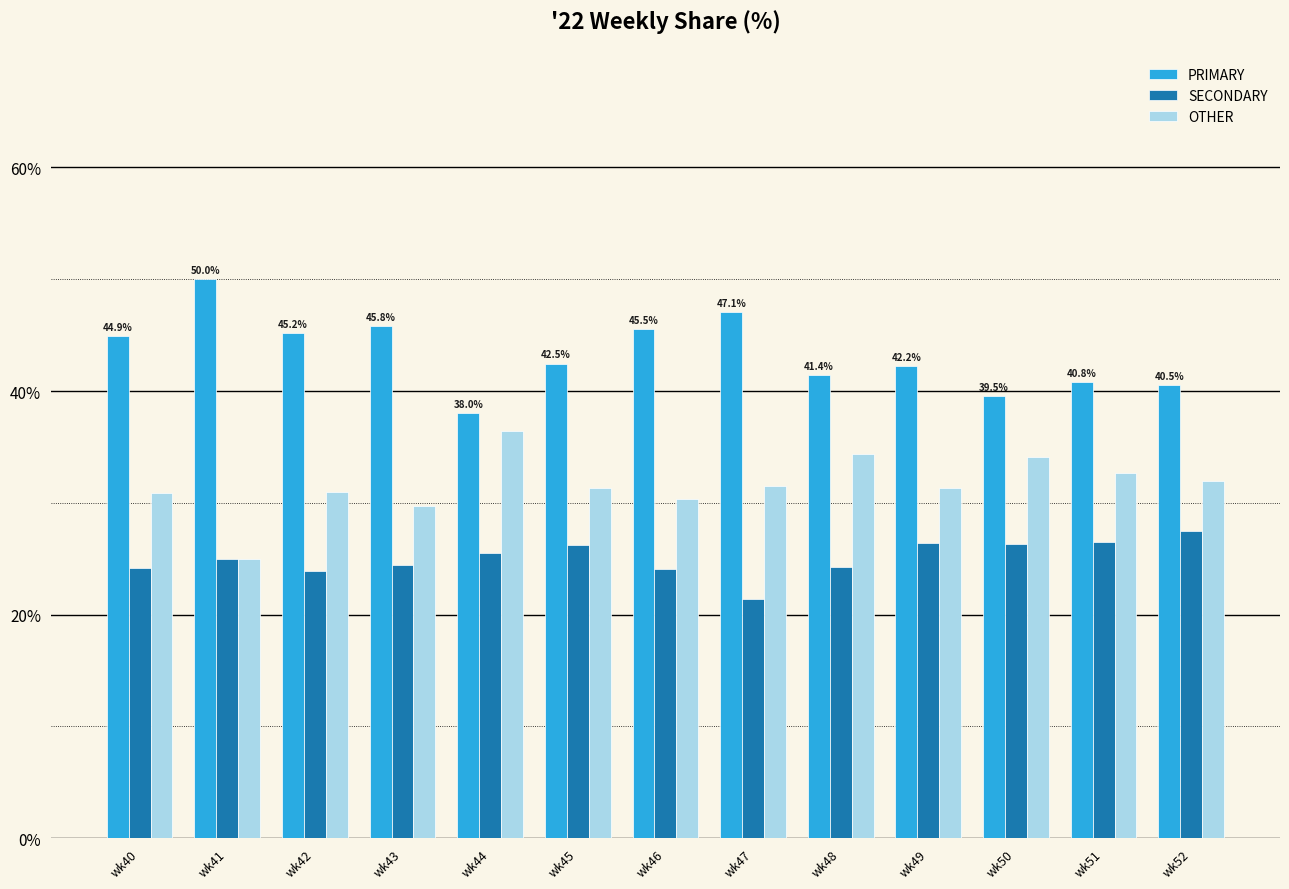

List the series in order of their overall mean, highest first.

PRIMARY, OTHER, SECONDARY